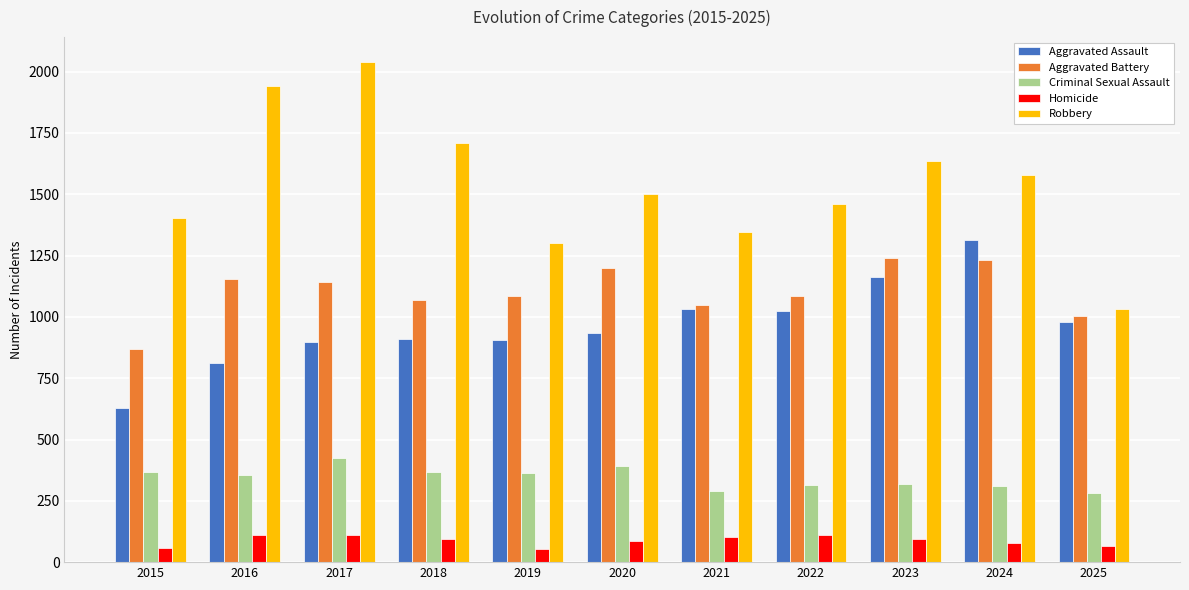

The Aggravated Battery series shows 733 at 2023. True or false?

False